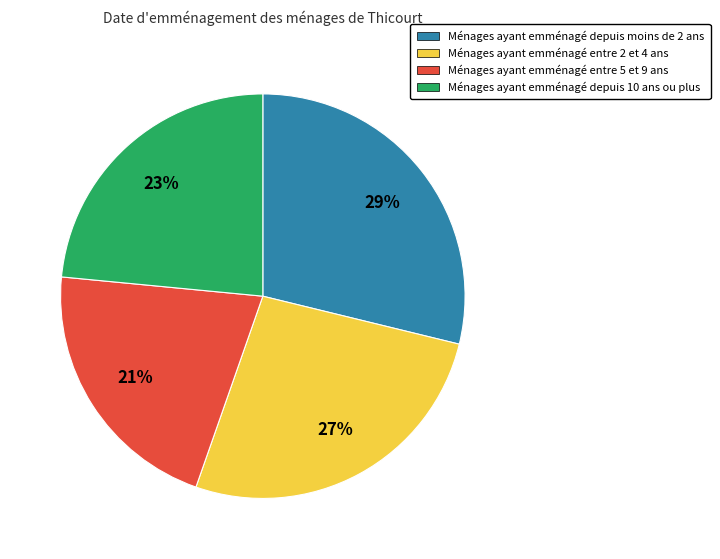

Which has a higher value, Ménages ayant emménagé depuis 10 ans ou plus or Ménages ayant emménagé entre 5 et 9 ans?

Ménages ayant emménagé depuis 10 ans ou plus